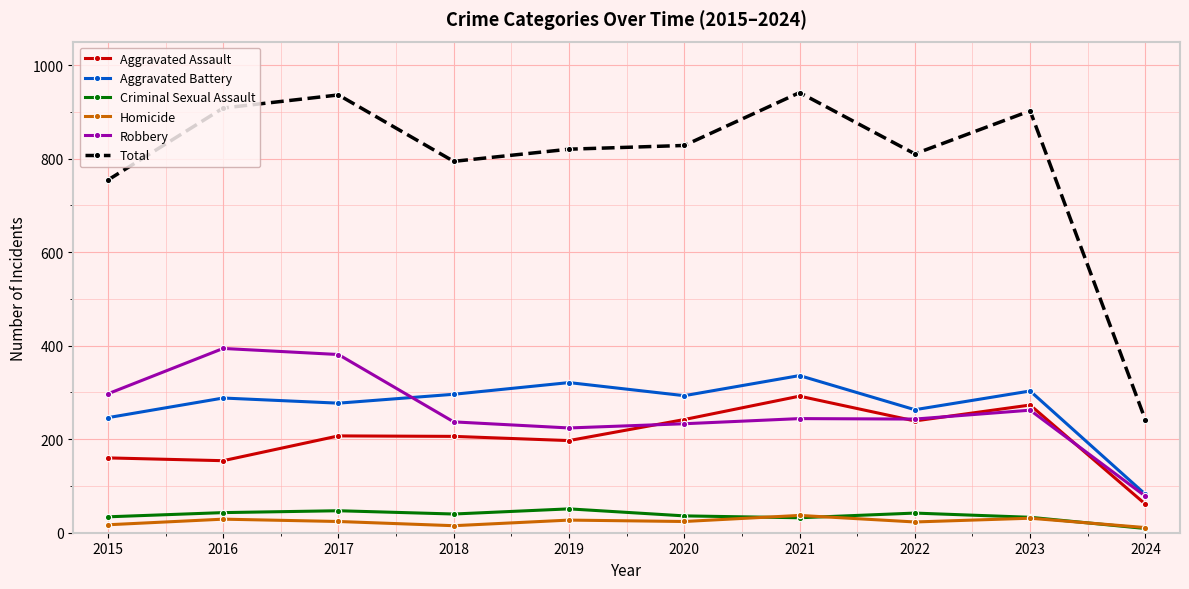

Rank the series at 2019 from highest to lowest value.

Total, Aggravated Battery, Robbery, Aggravated Assault, Criminal Sexual Assault, Homicide